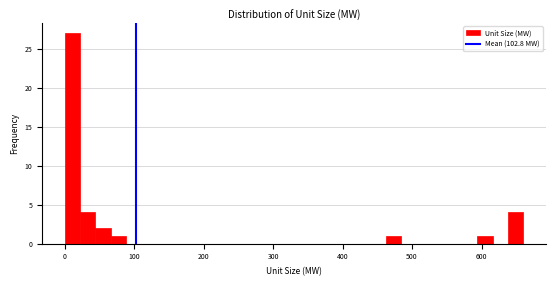

Read against the x-axis, roughly where is the centre of the tallest bar?

10